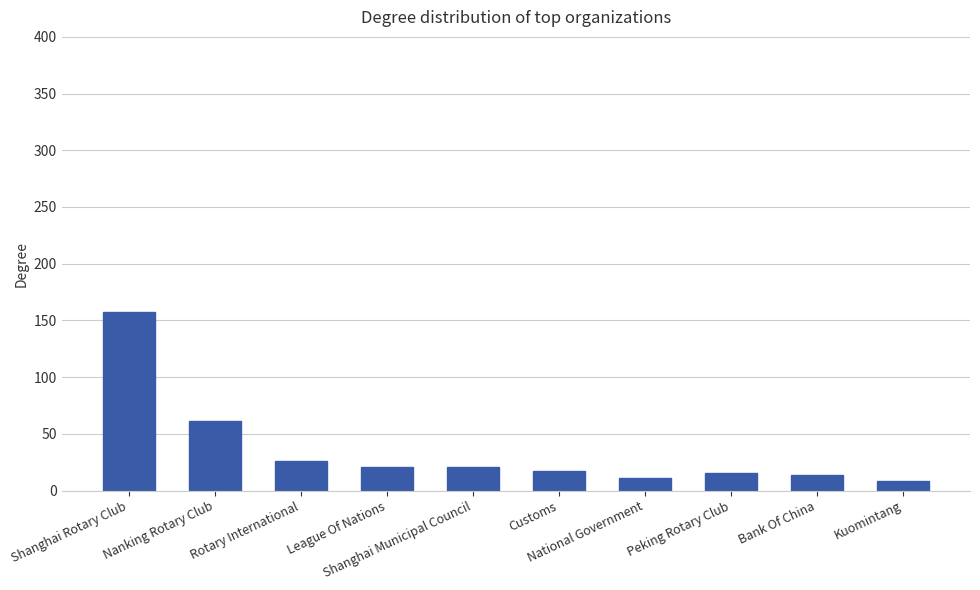

What is the smallest value displayed?

8